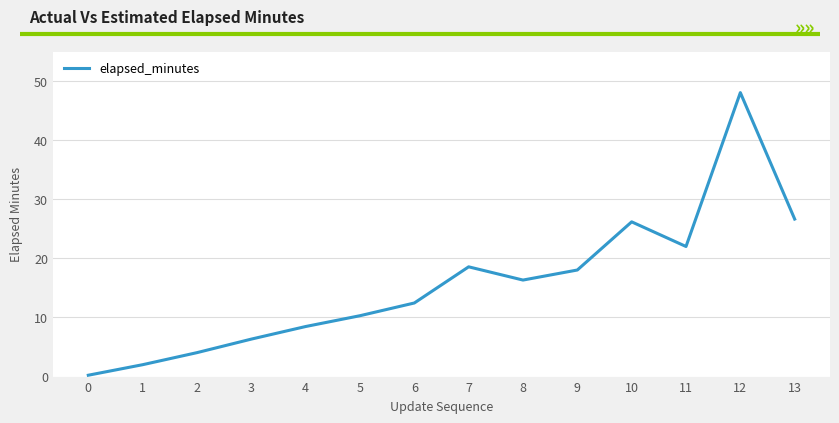

Between 9 and 8, which is larger?

9